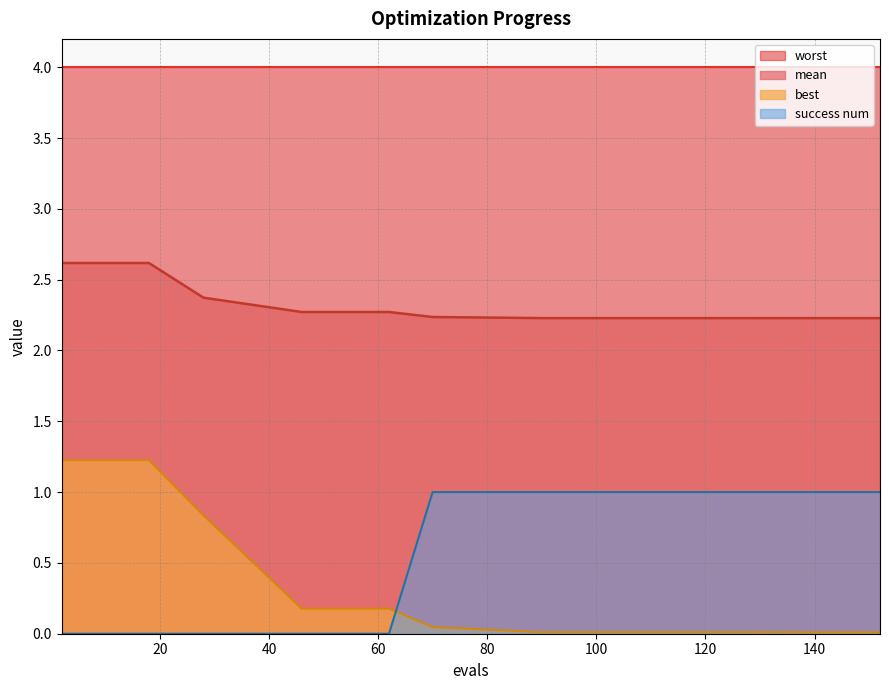

What is the greatest value displayed?

4.0